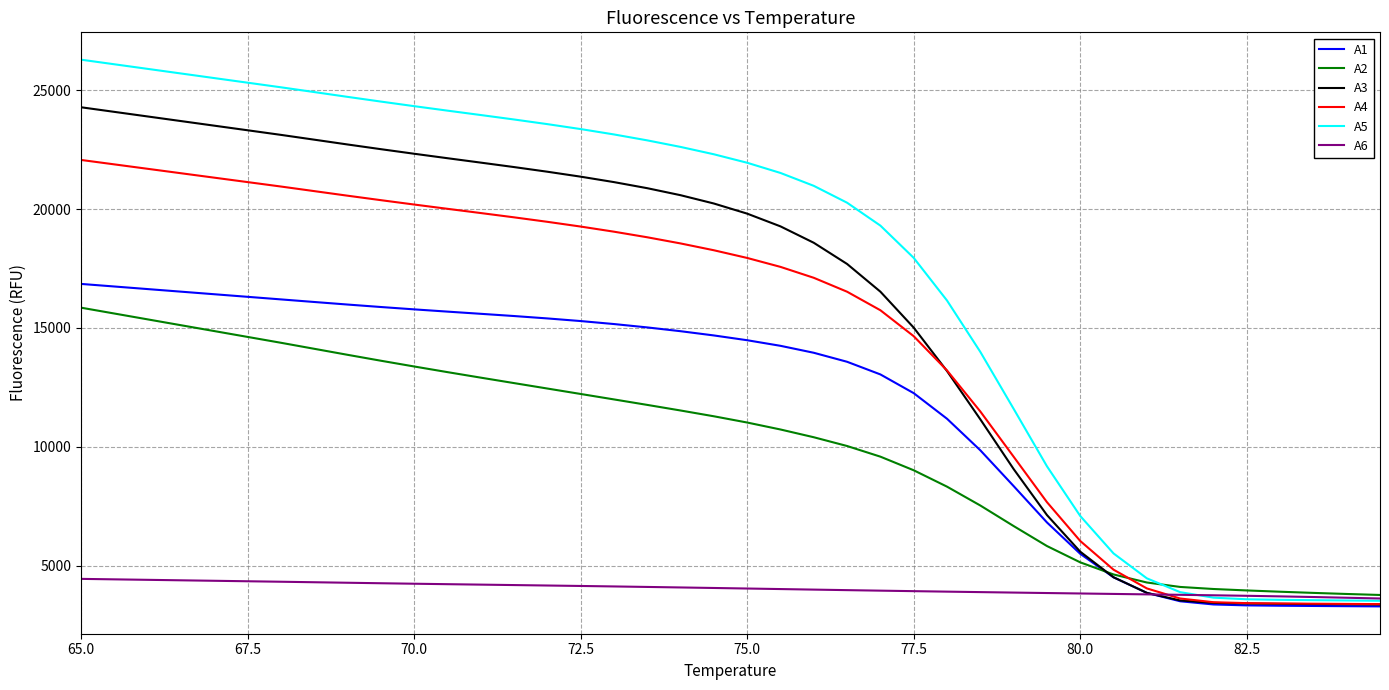

What are all the series names shown in the legend?

A1, A2, A3, A4, A5, A6